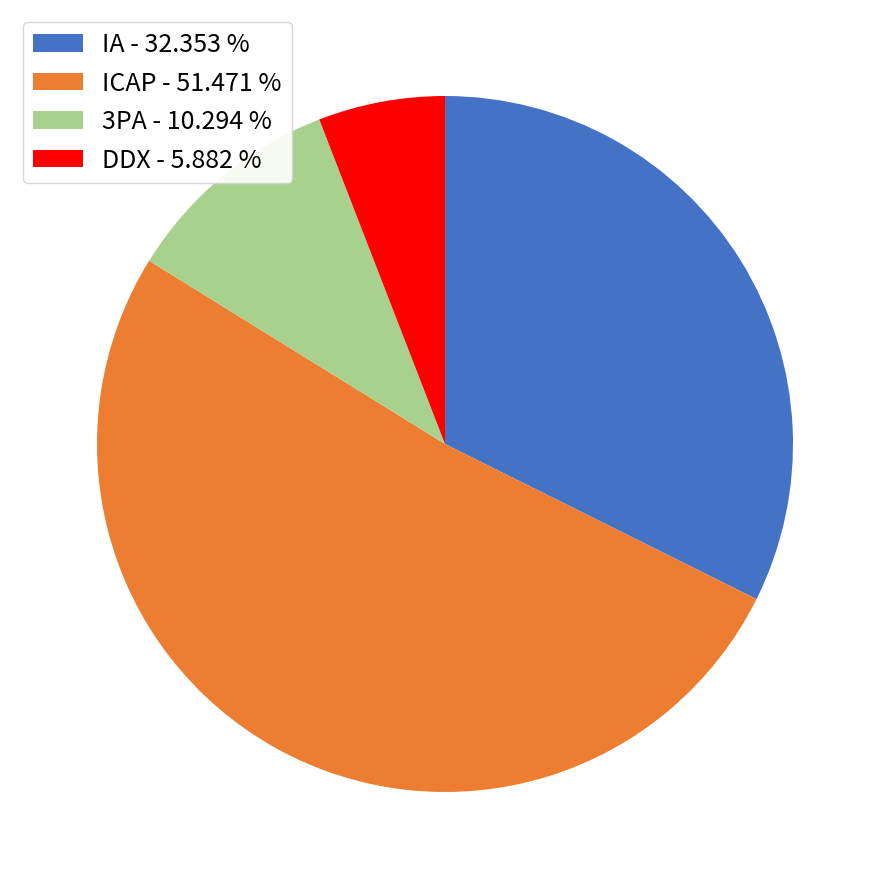

Approximately how many times larger is the value at IA compared to 3PA?

3.1